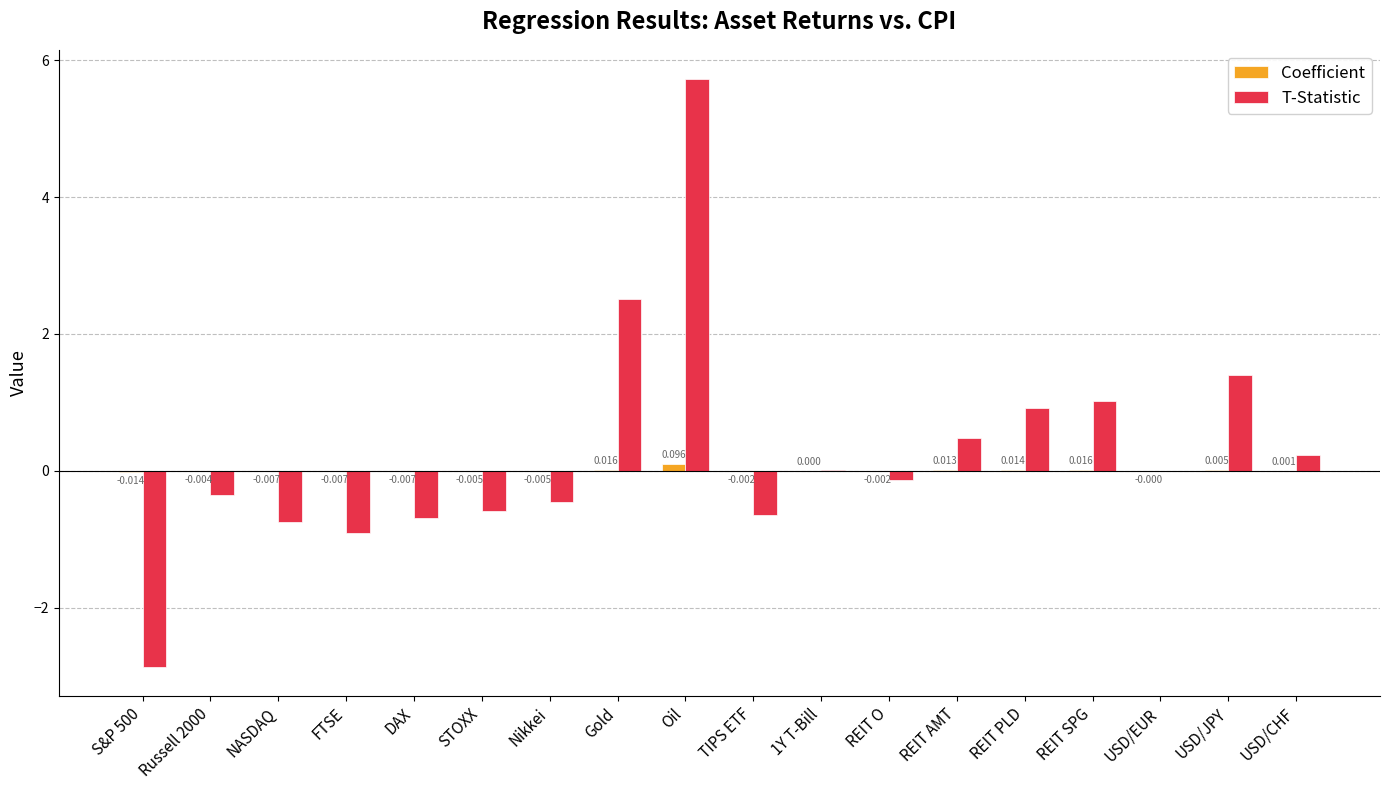

Which series changed the most between S&P 500 and STOXX?

T-Statistic